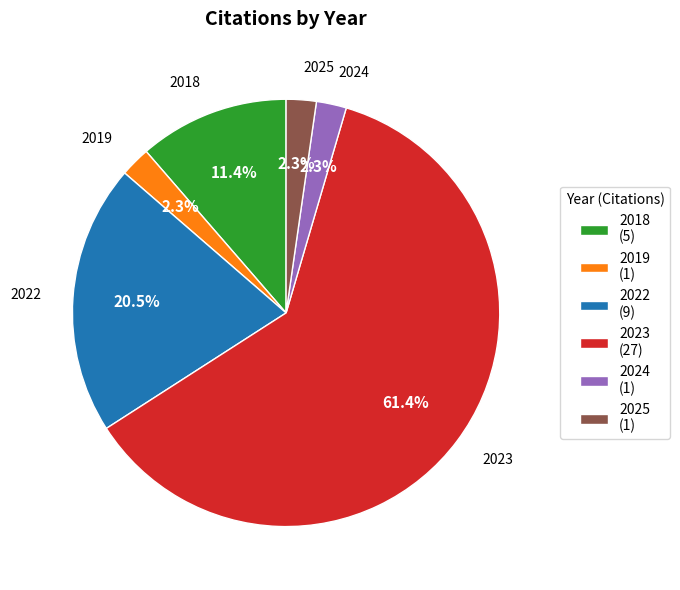

To the nearest percent, what percentage of the pie is 2025?

2%